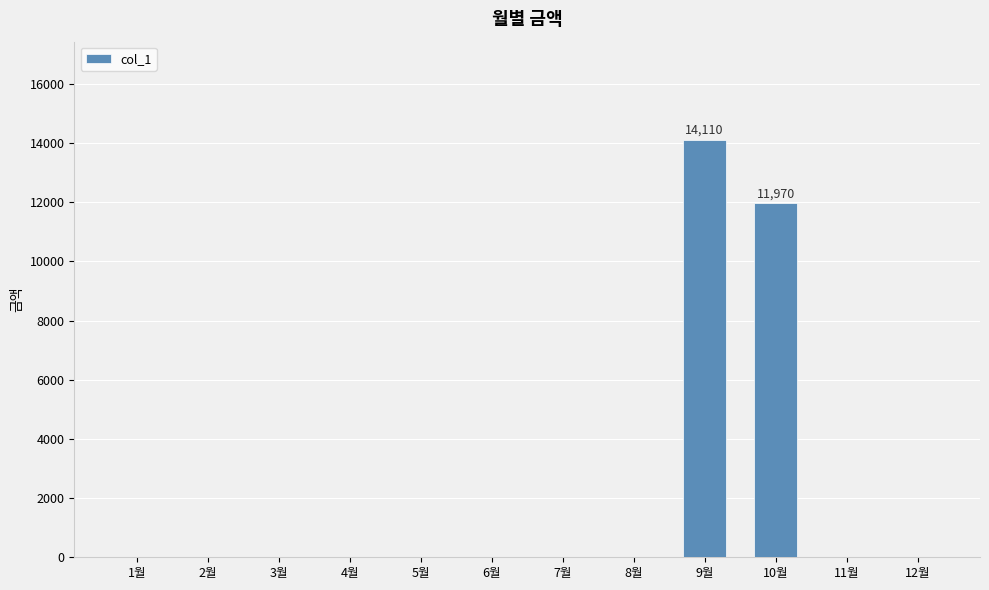

True or false: the data shows 0 at 1월.

True